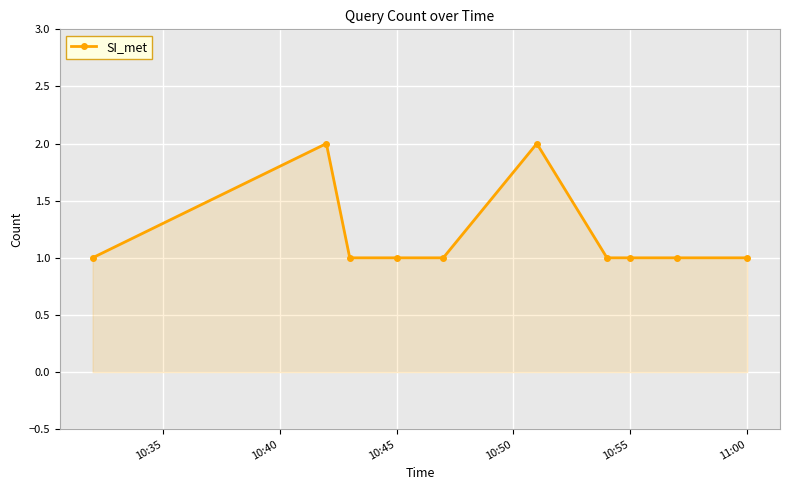

What is the sum of all values?

12